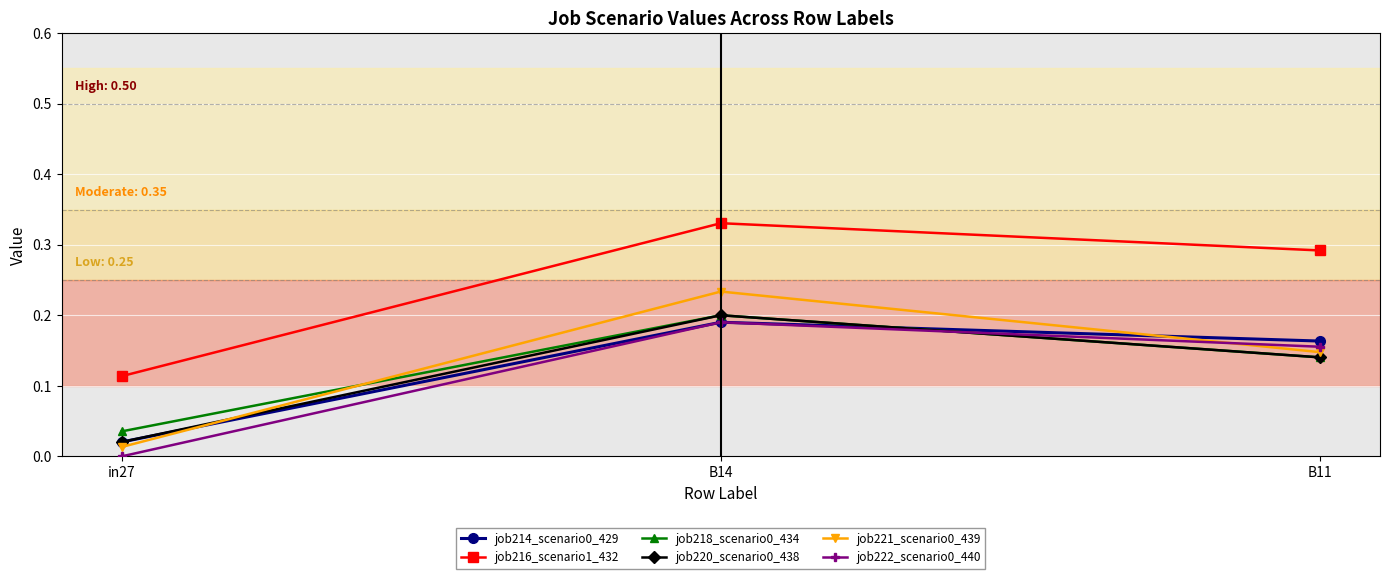

What position from the right is B11?

1